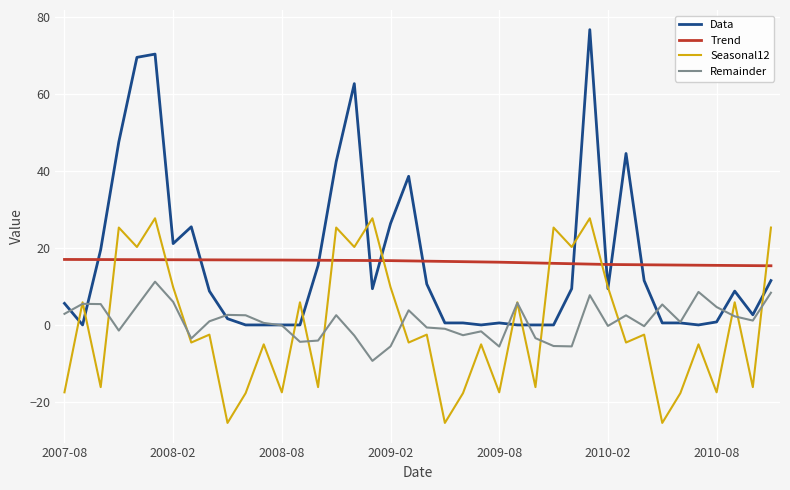

What is the minimum value for Seasonal12?

-25.5